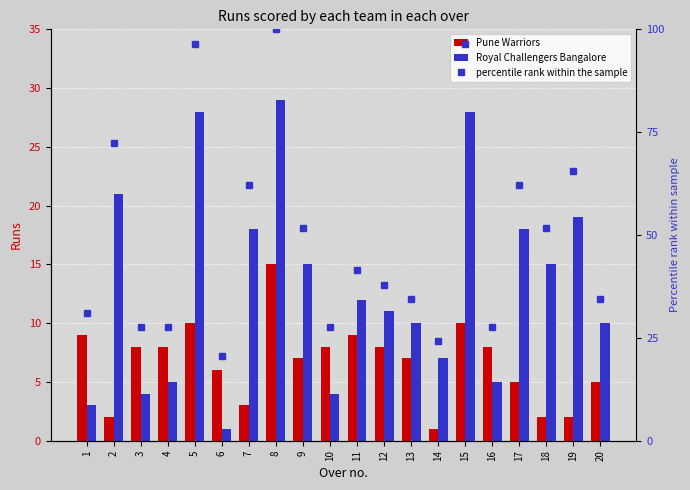

Which series has the largest range (max minus min)?

percentile rank within the sample